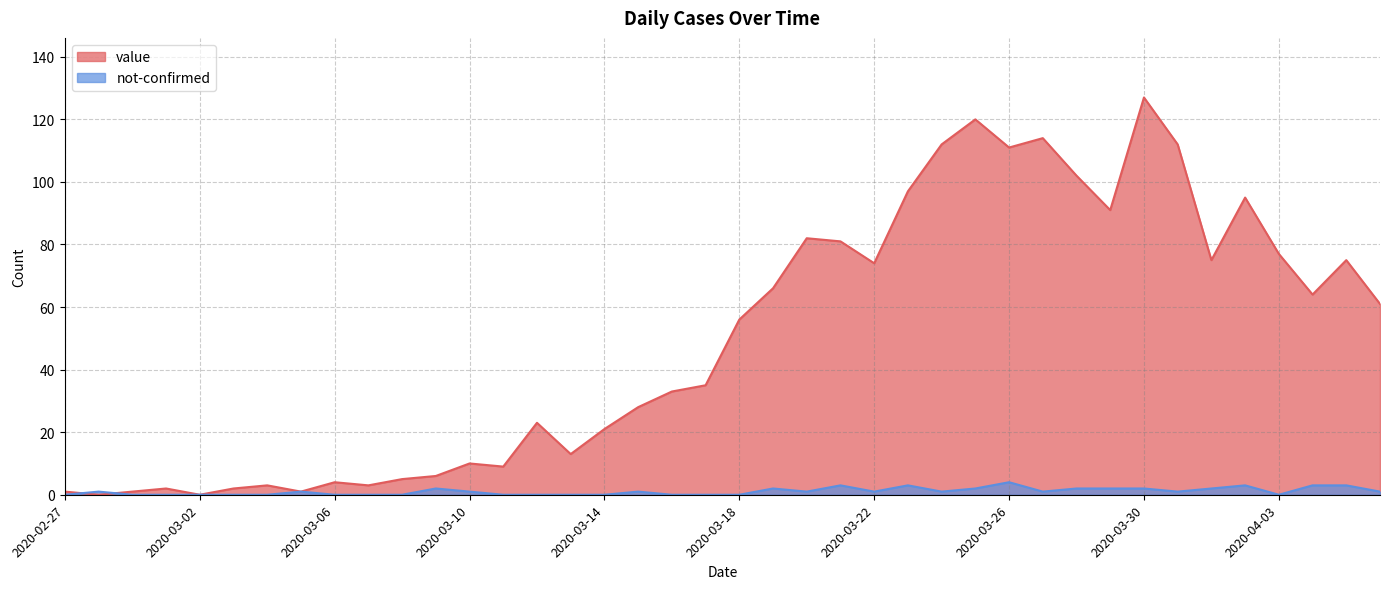

What are all the series names shown in the legend?

value, not-confirmed